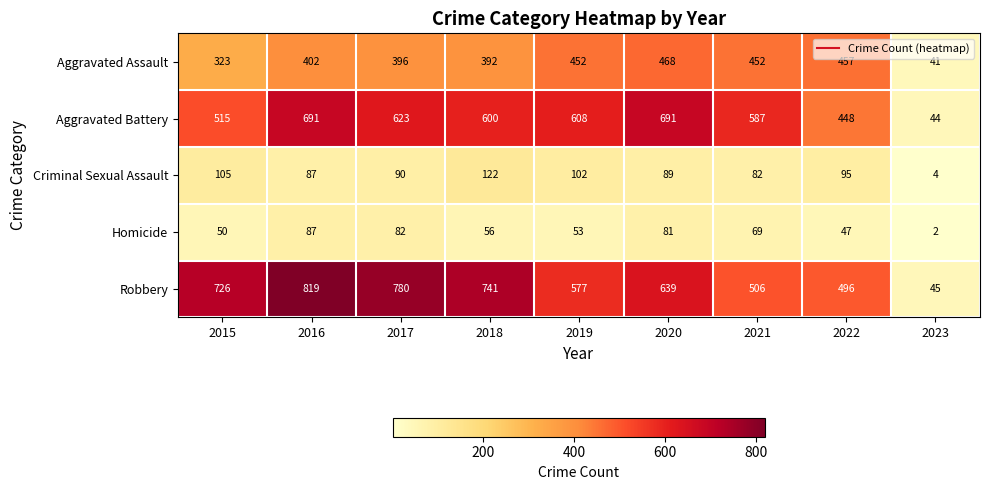

List the labels in order of Criminal Sexual Assault value, smallest first.

2023, 2021, 2016, 2020, 2017, 2022, 2019, 2015, 2018